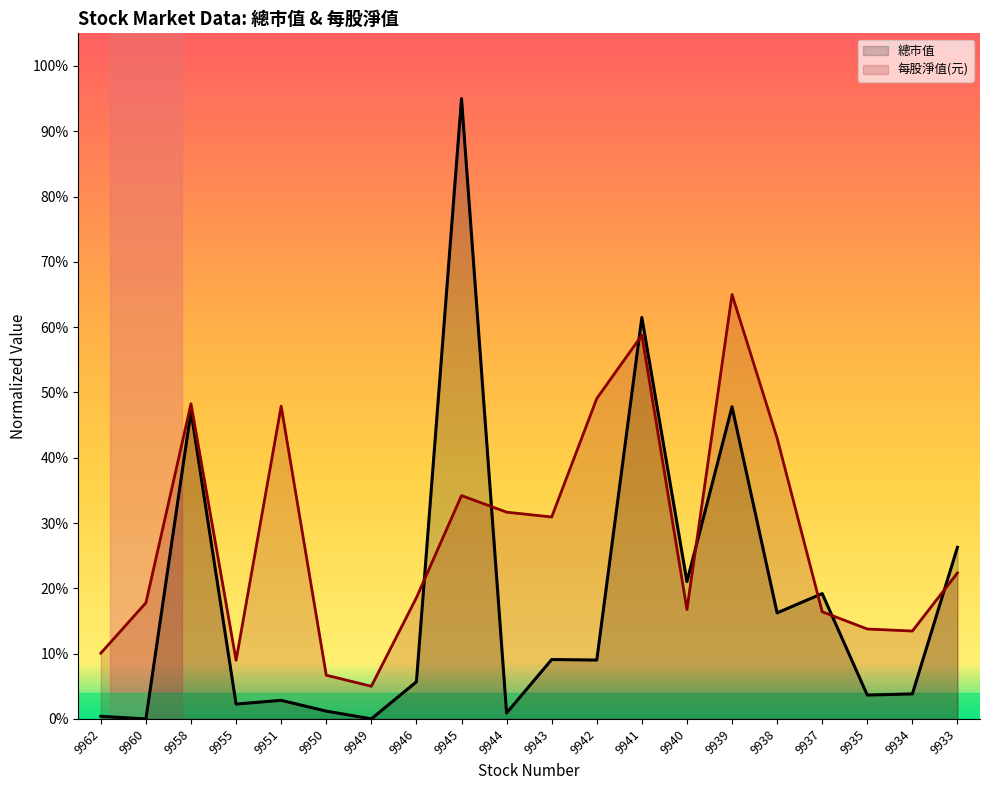

What is the difference between the 每股淨值(元) values at 9946 and 9939?

46.4